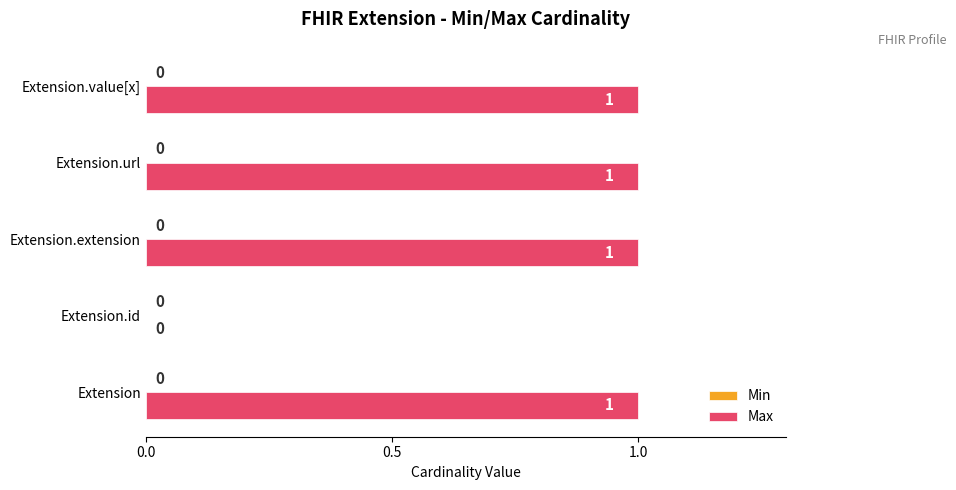

Is it true that the value at Extension.value[x] is 1?

True